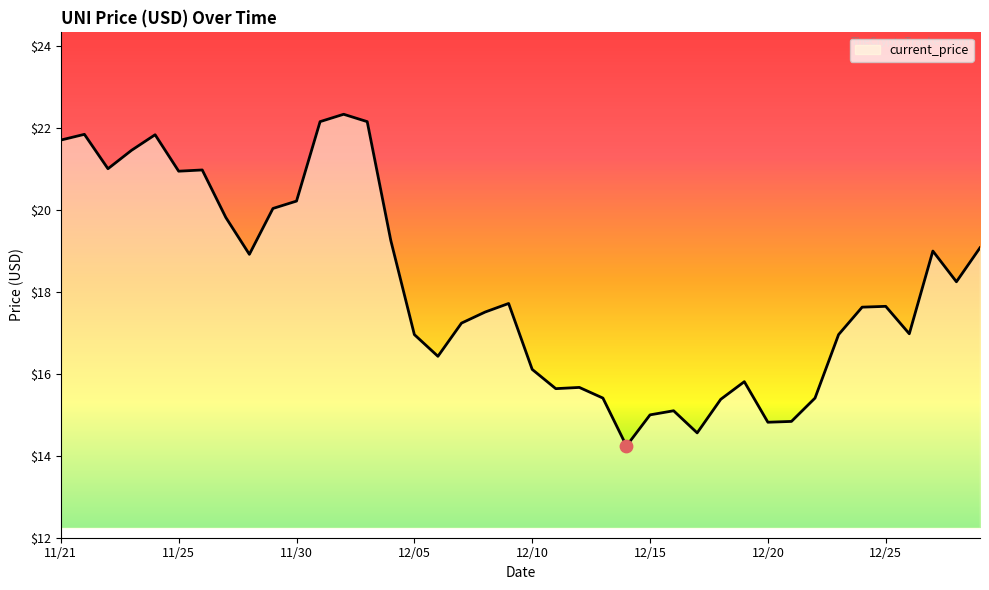

What is the minimum value shown in the chart?

14.2